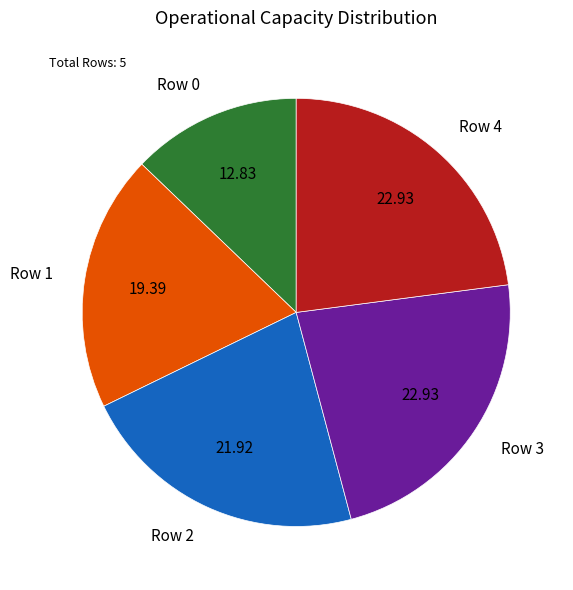

How many slices are in this pie chart?

5